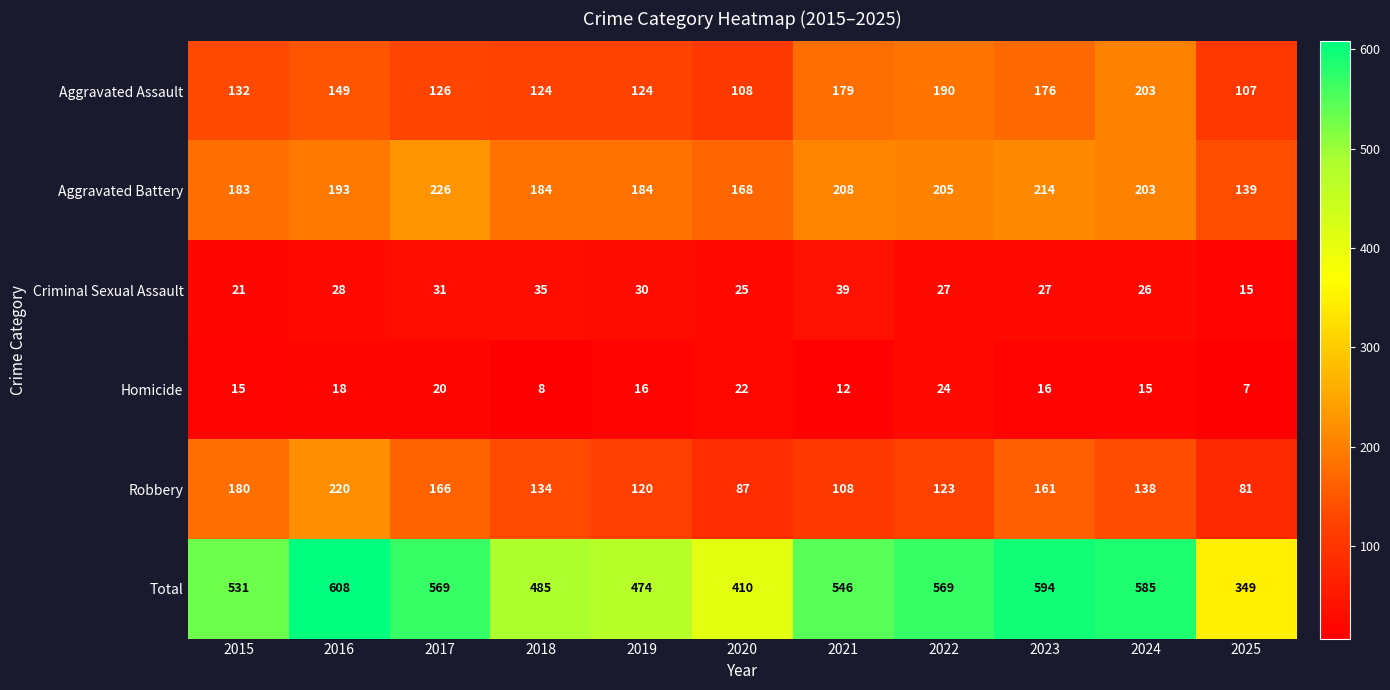

At which category is the sum across all series the highest?

2016